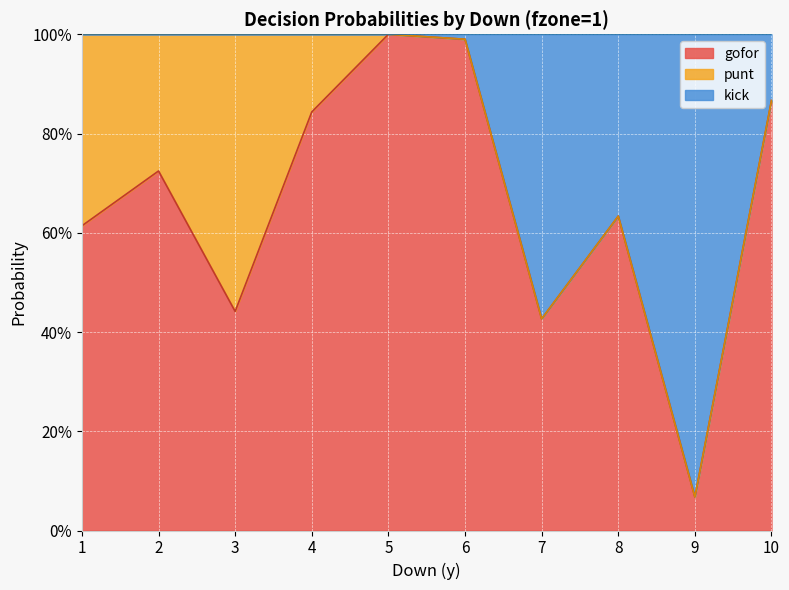

The gofor series shows 0.4 at 6. True or false?

False